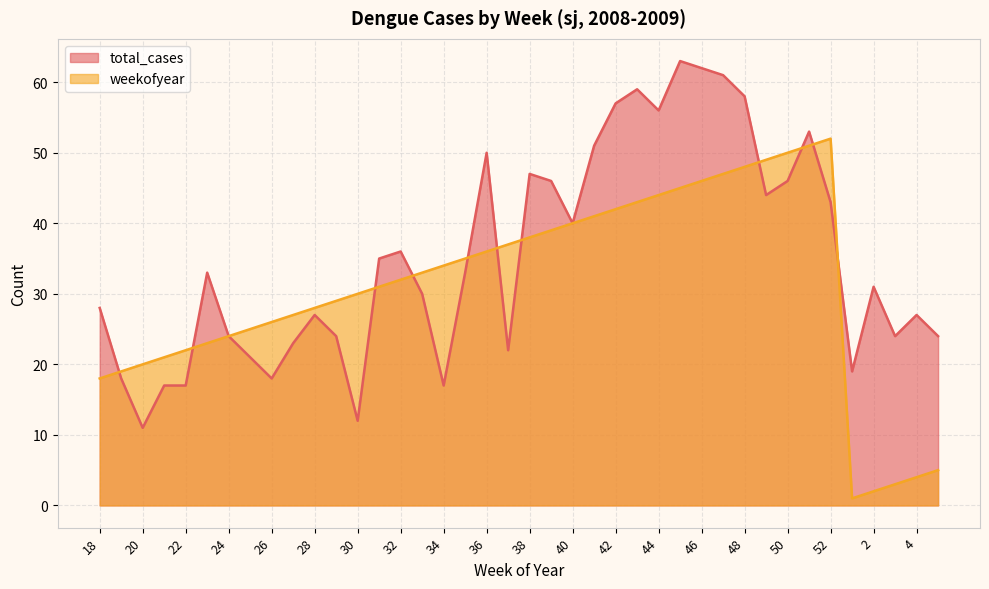

What is the label of the 7th point from the right?

51